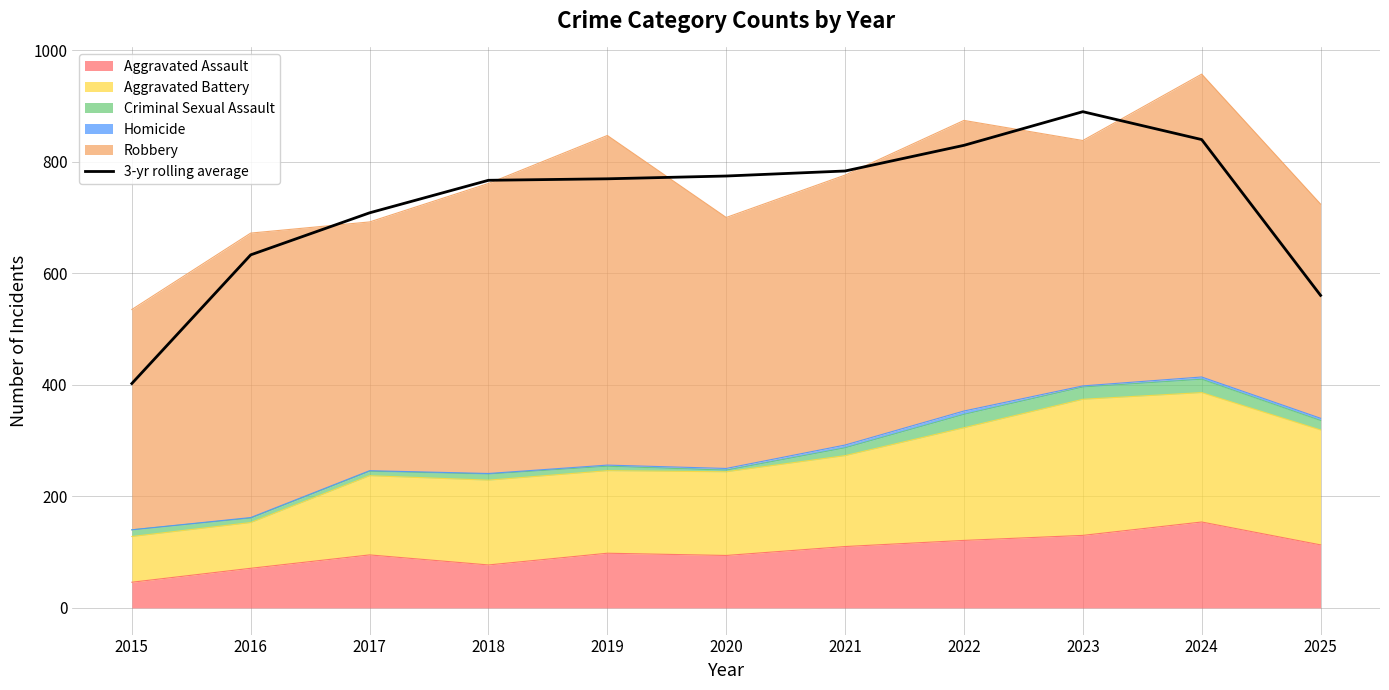

What is the sum of the values at 2015 and 2020?

1176.7